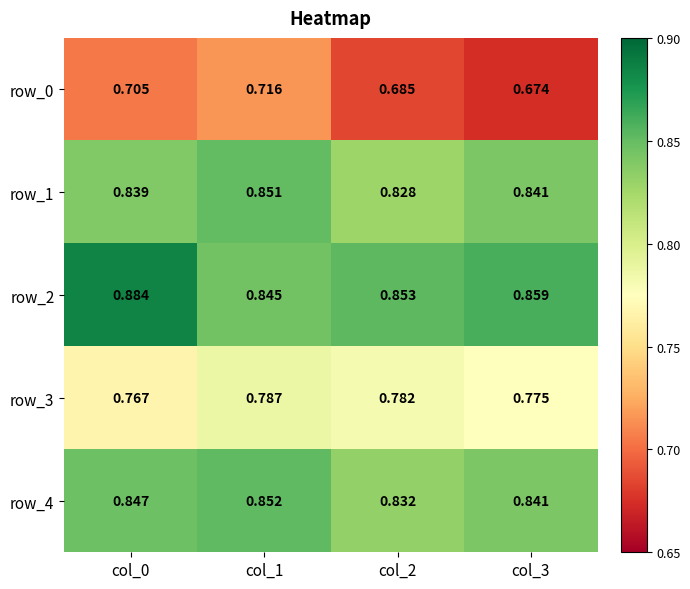

Is the value of row_3 at col_2 greater than the value of row_1 at col_2?

No